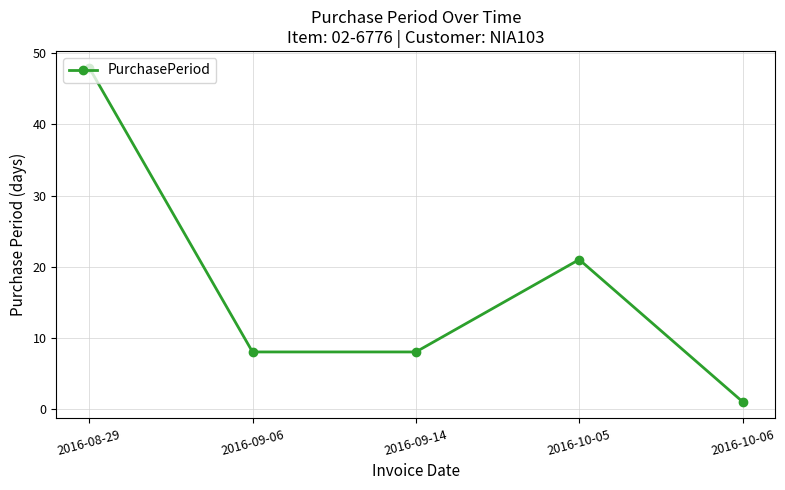

What is the sum of all values?

86